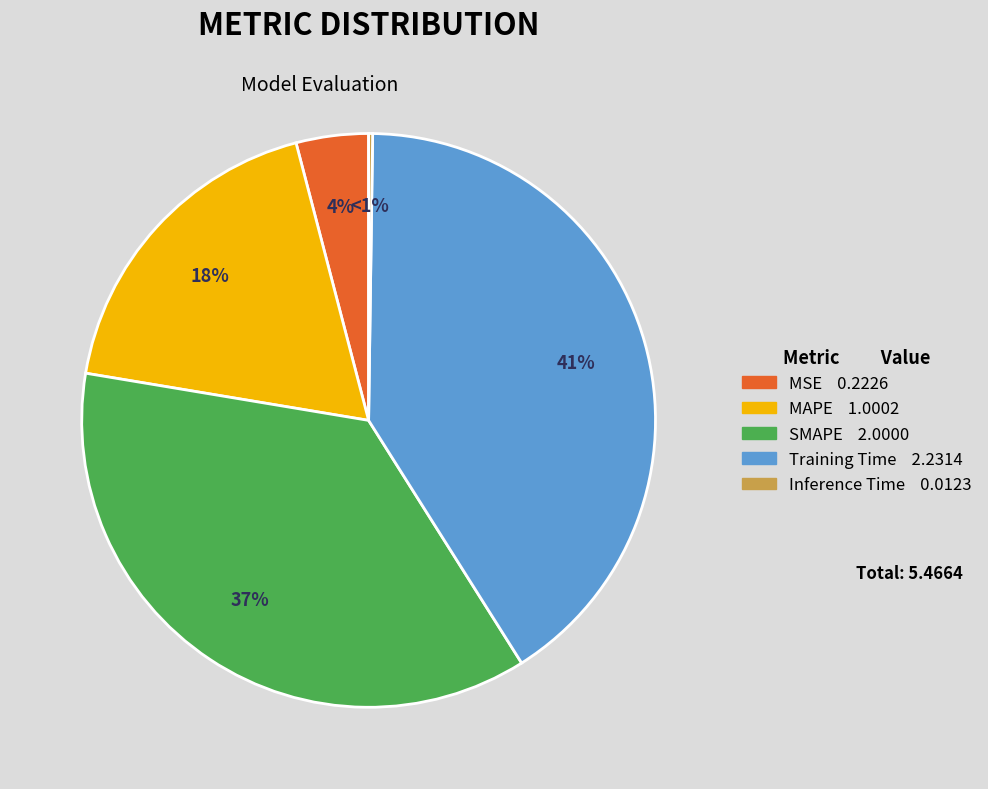

Is it true that MSE is 4% of the pie?

True